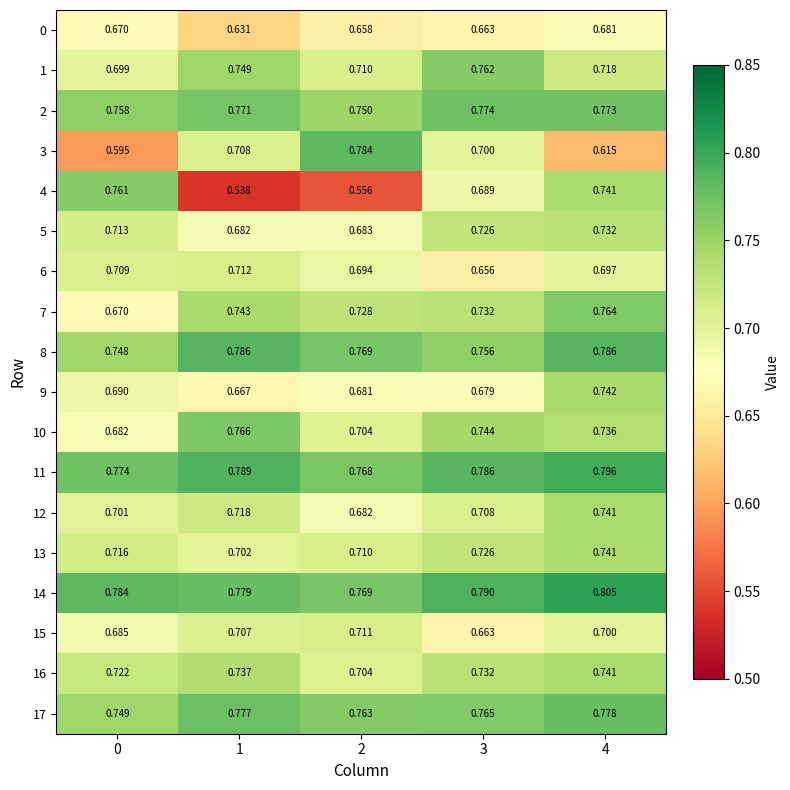

Is the value of 5 at 3 greater than the value of 16 at 3?

No